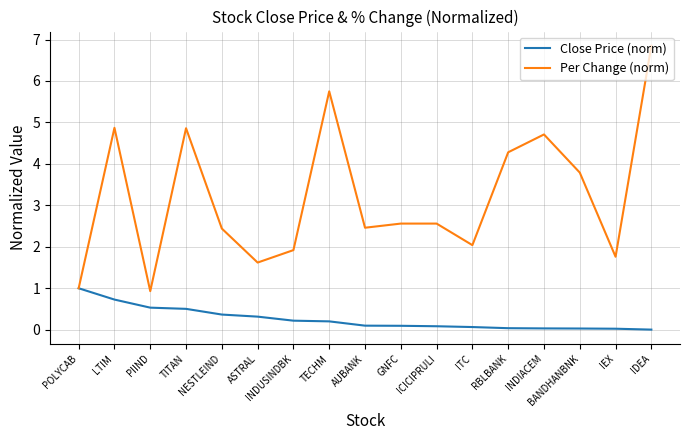

Between POLYCAB and TECHM, which series saw the biggest shift?

Per Change (norm)